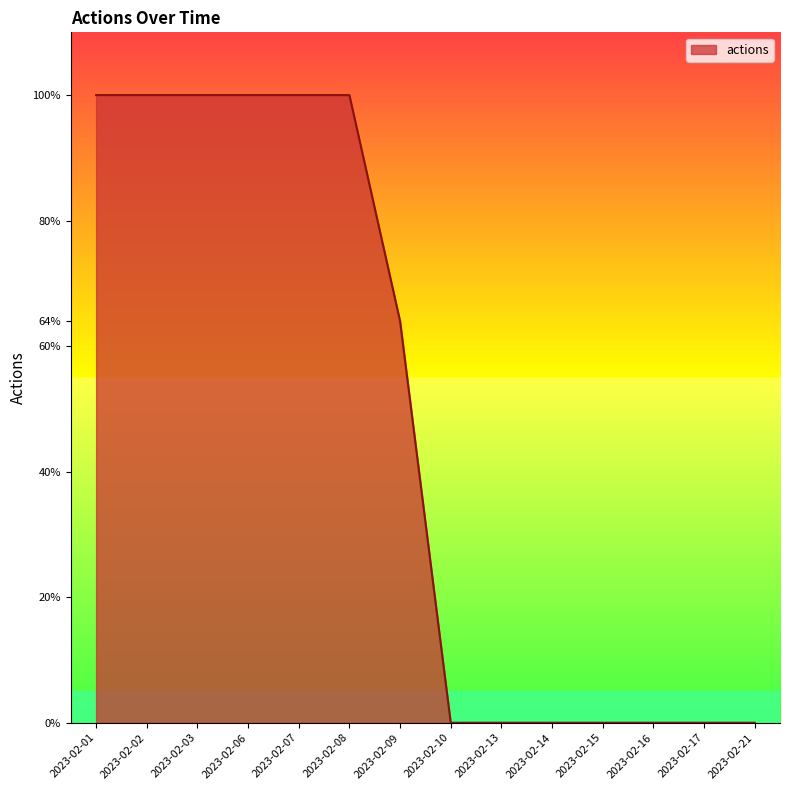

Which has a higher value, 2023-02-17 or 2023-02-02?

2023-02-02